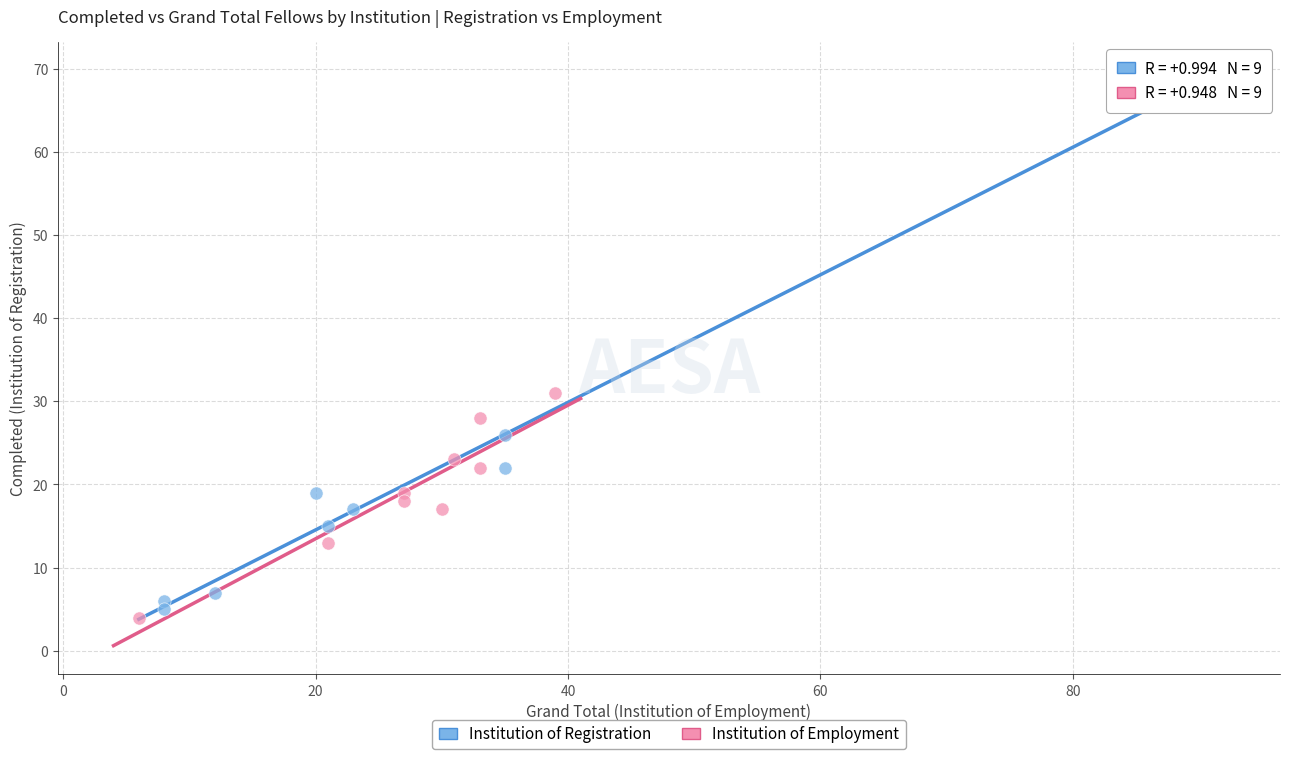

Which series has the largest Y range (max minus min)?

Institution of Registration